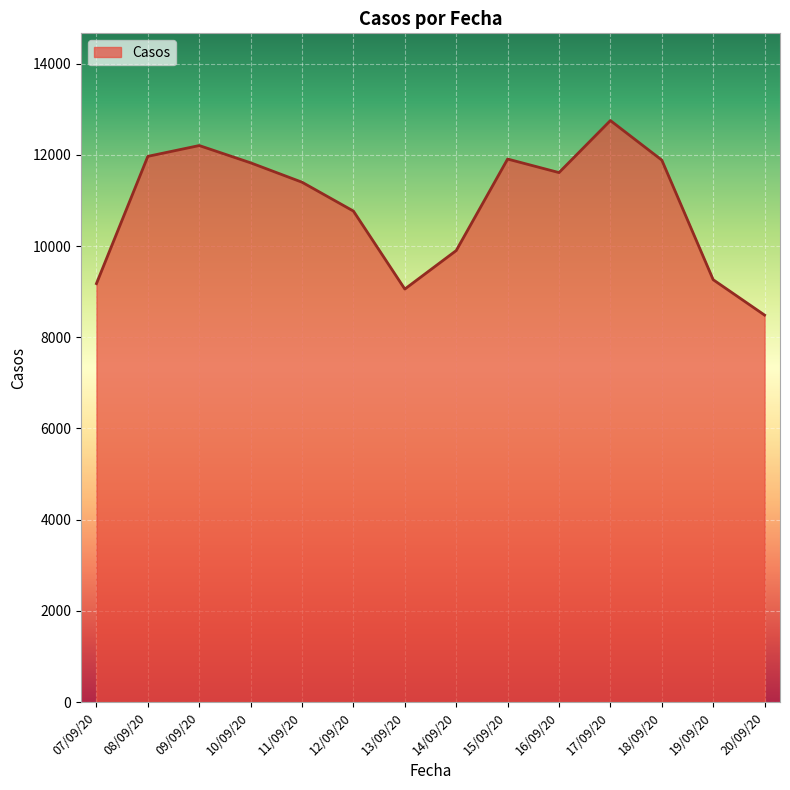

How many lines are shown in the chart?

1